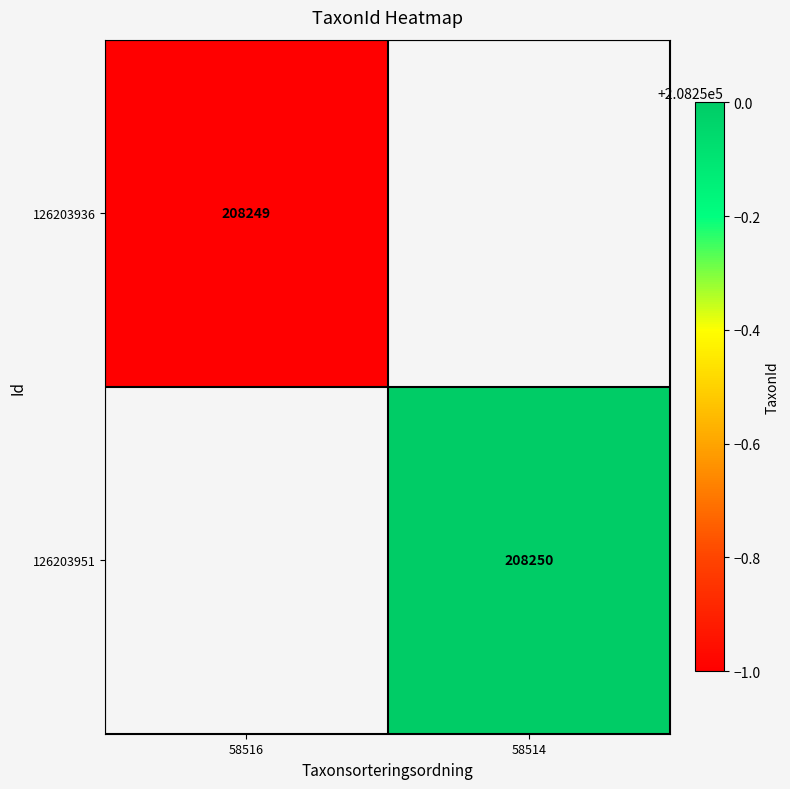

Count the number of data series in this chart.

2